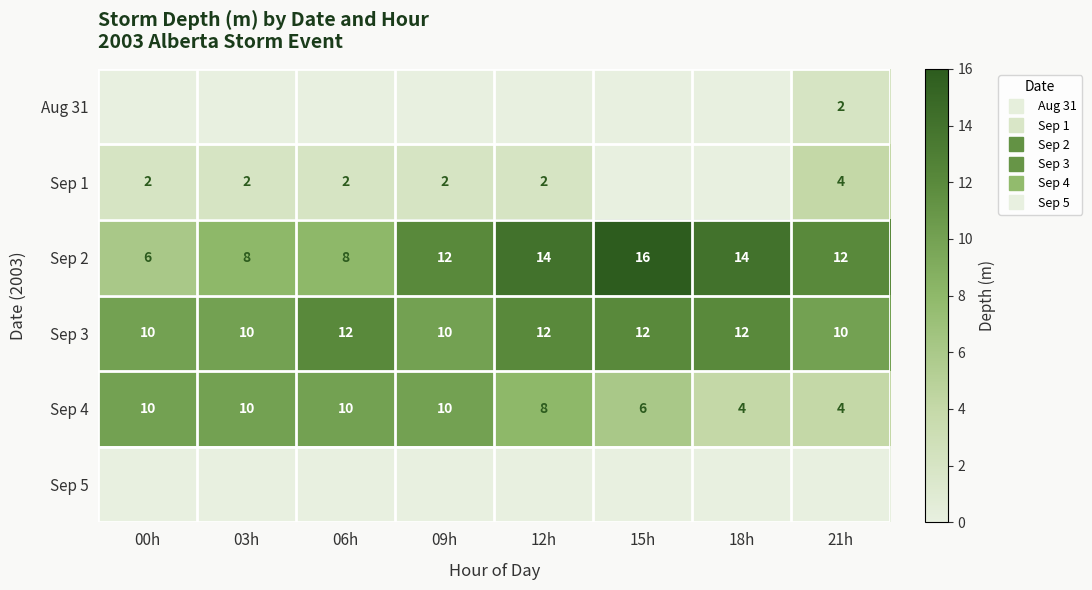

What is the difference between the highest and lowest values at 03h?

10